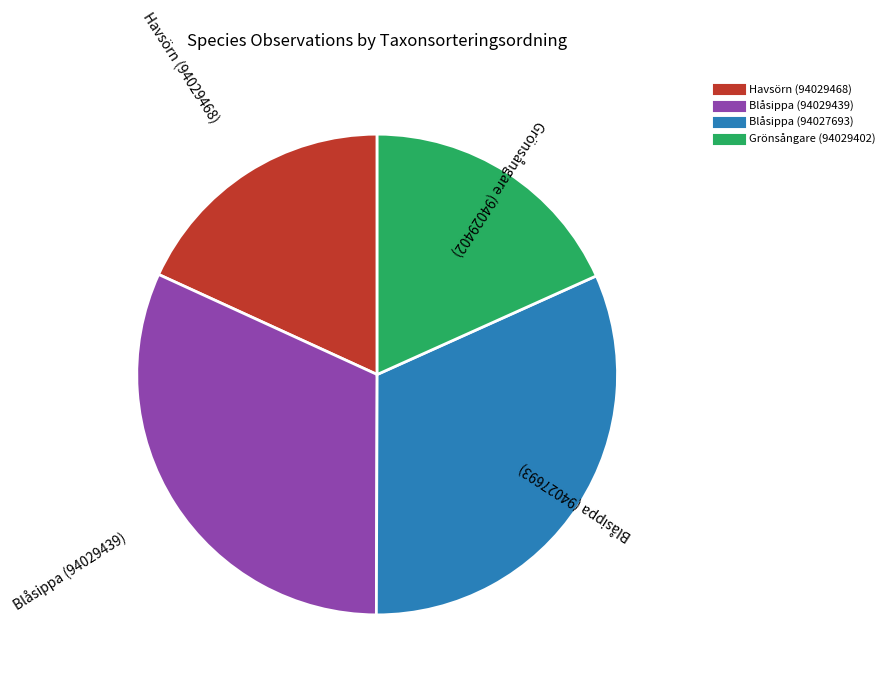

Approximately how many times larger is the value at Blåsippa (94027693) compared to Blåsippa (94029439)?

1.0